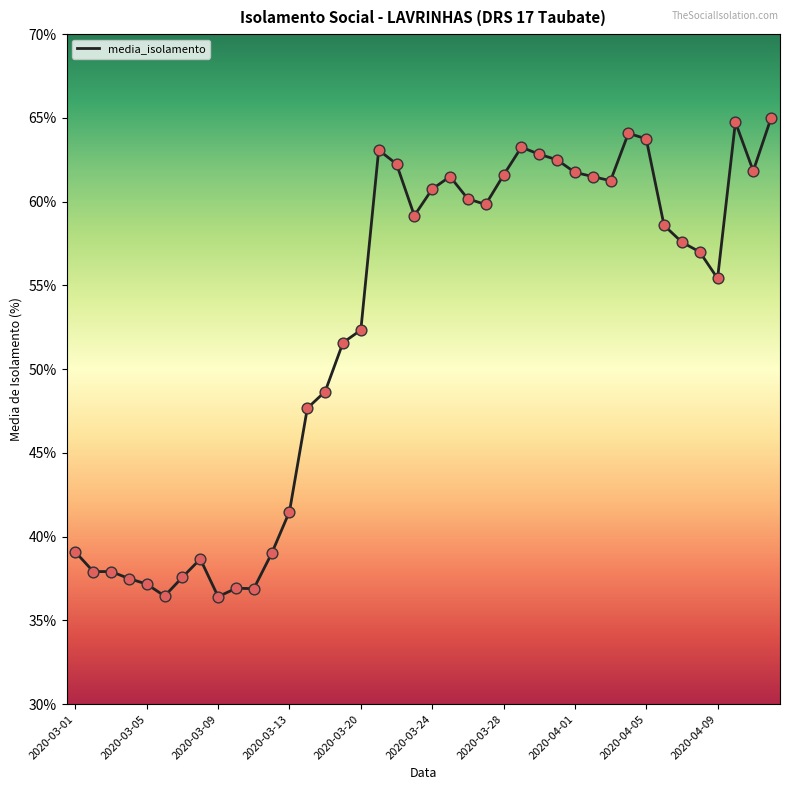

What is the greatest value displayed?

65.0